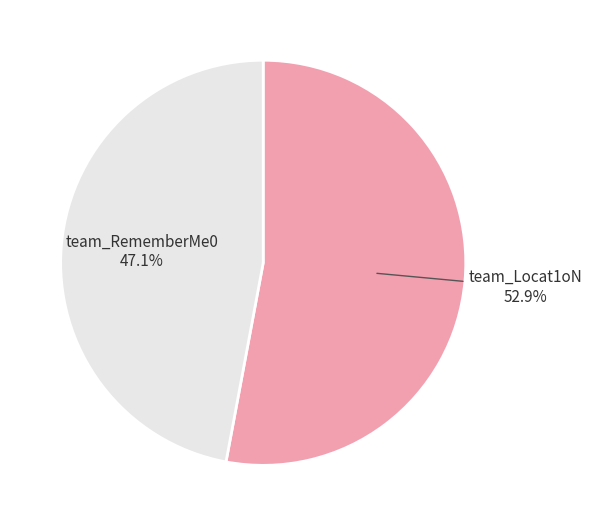

How many segments does this pie chart have?

2